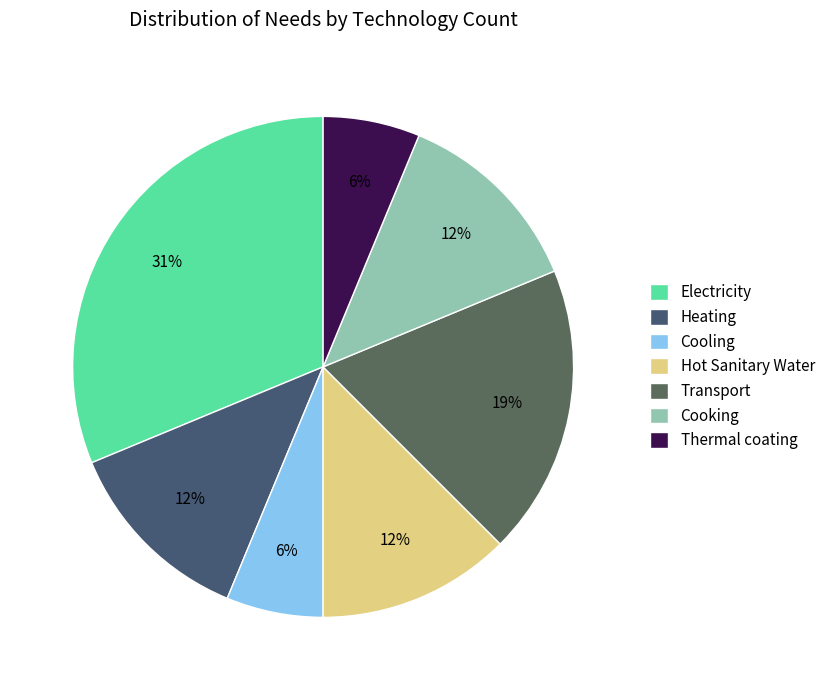

How many slices are in this pie chart?

7